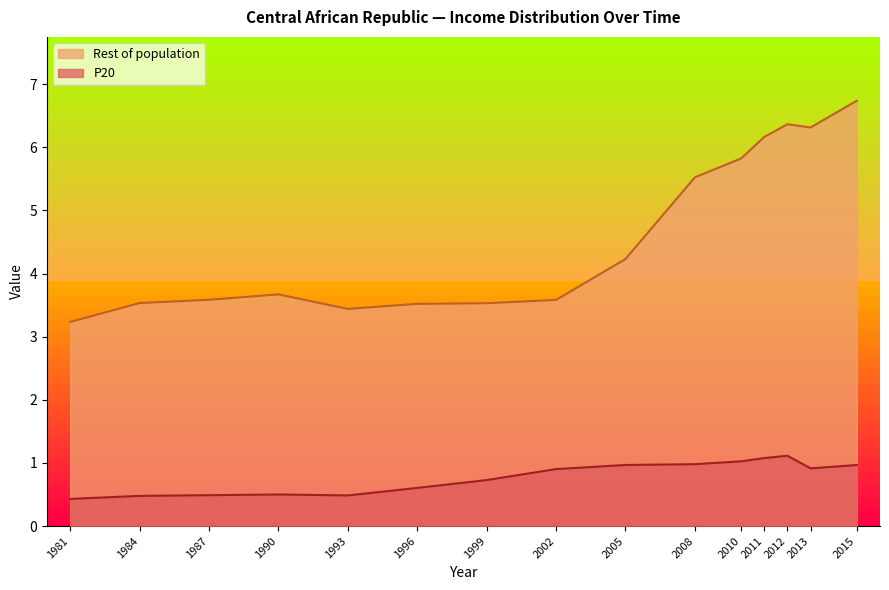

Does the chart display data point markers on the line(s)?

No